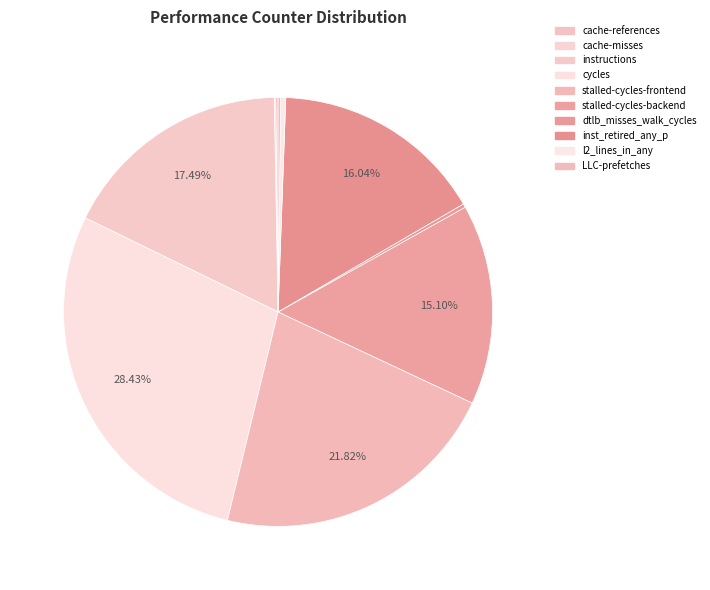

How many slices are in this pie chart?

10